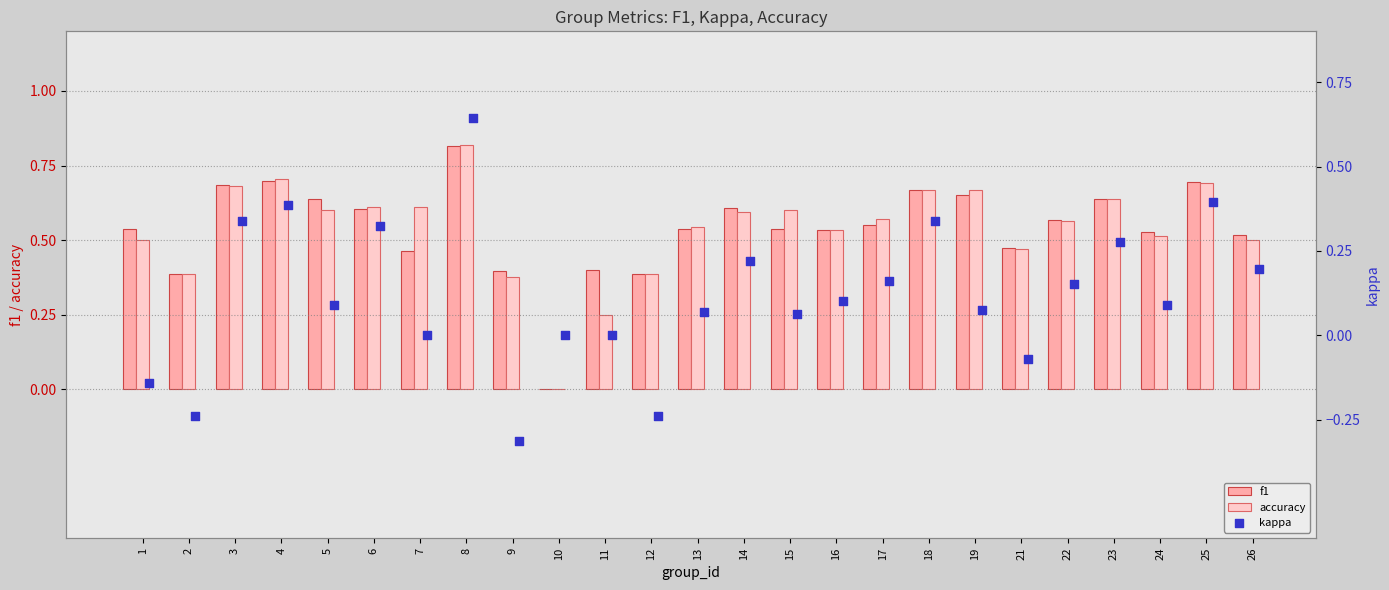

Which series has the largest total across all categories?

f1